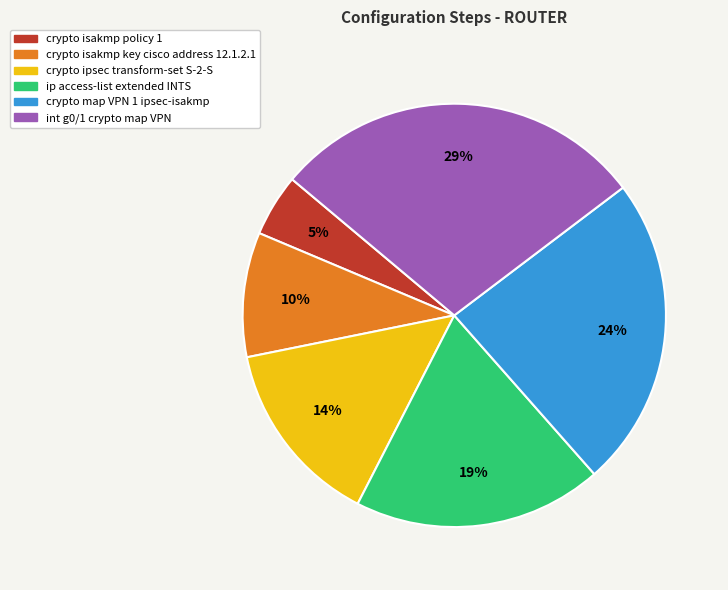

Rank the categories by value from lowest to highest.

crypto isakmp policy 1, crypto isakmp key cisco address 12.1.2.1, crypto ipsec transform-set S-2-S, ip access-list extended INTS, crypto map VPN 1 ipsec-isakmp, int g0/1 crypto map VPN